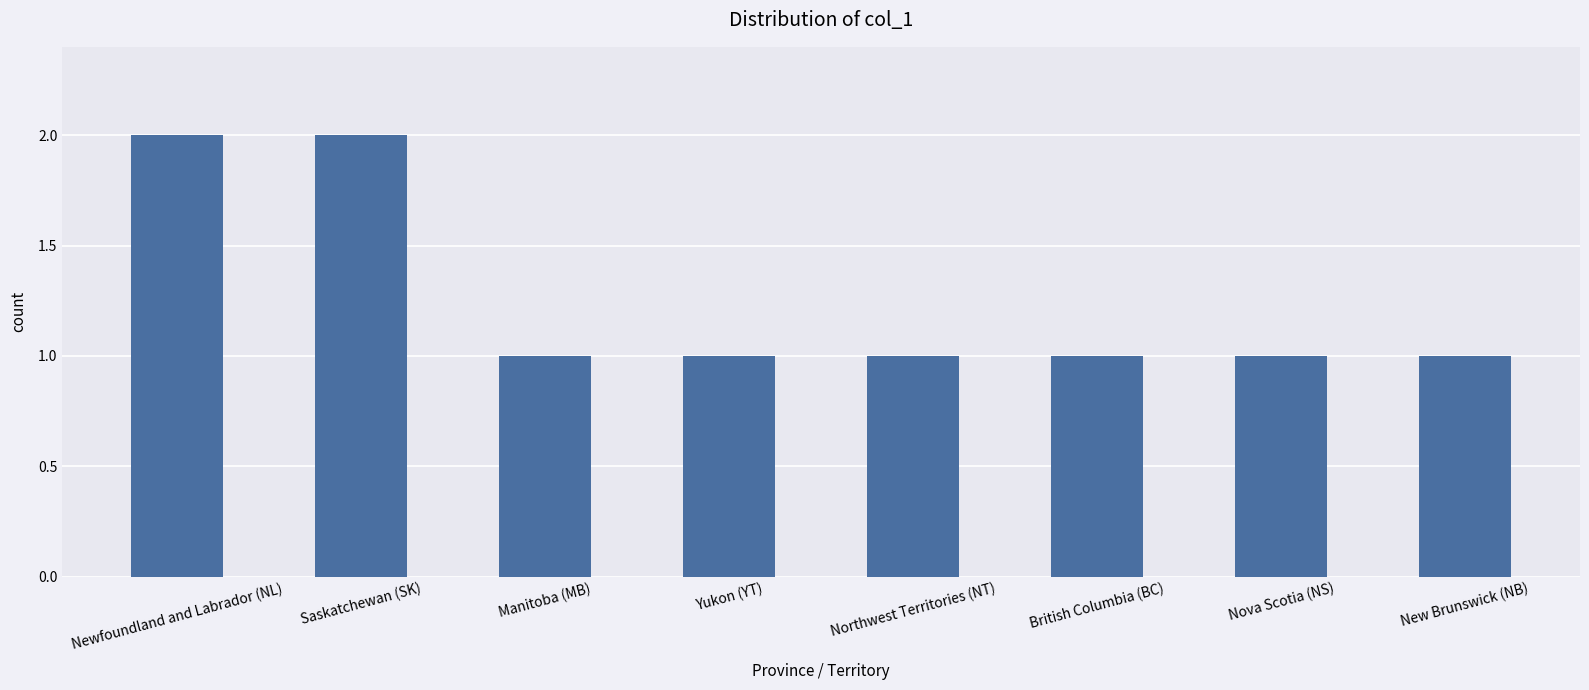

What is the approximate value at Yukon (YT)?

1